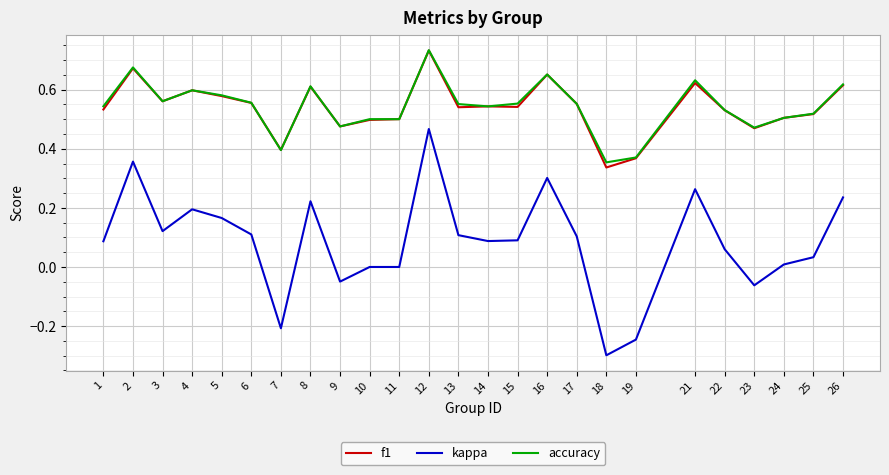

True or false: f1 and kappa cross at least once.

False